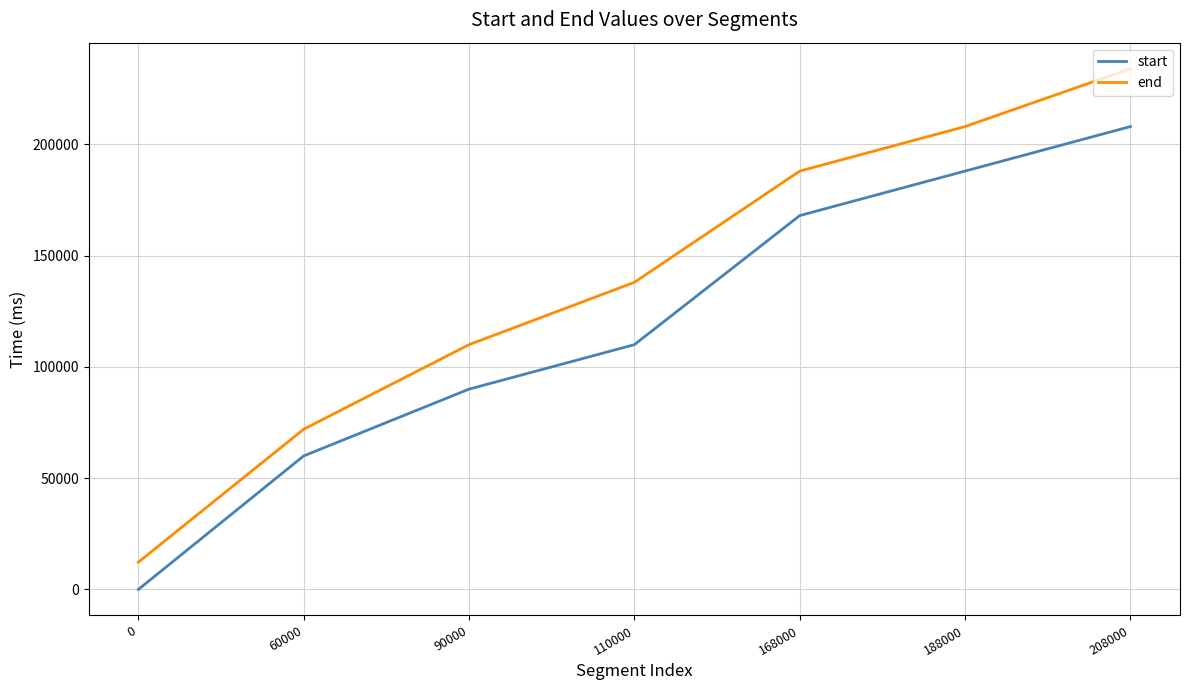

True or false: start and end intersect in this chart.

False